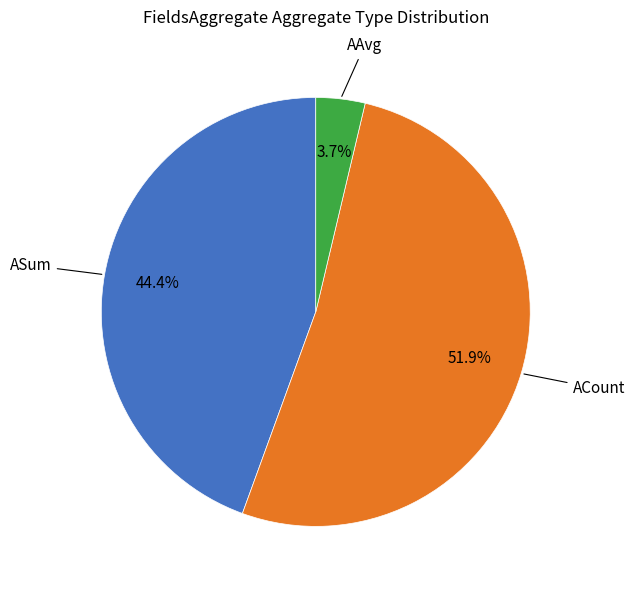

Is there any slice that represents more than half of the pie?

Yes